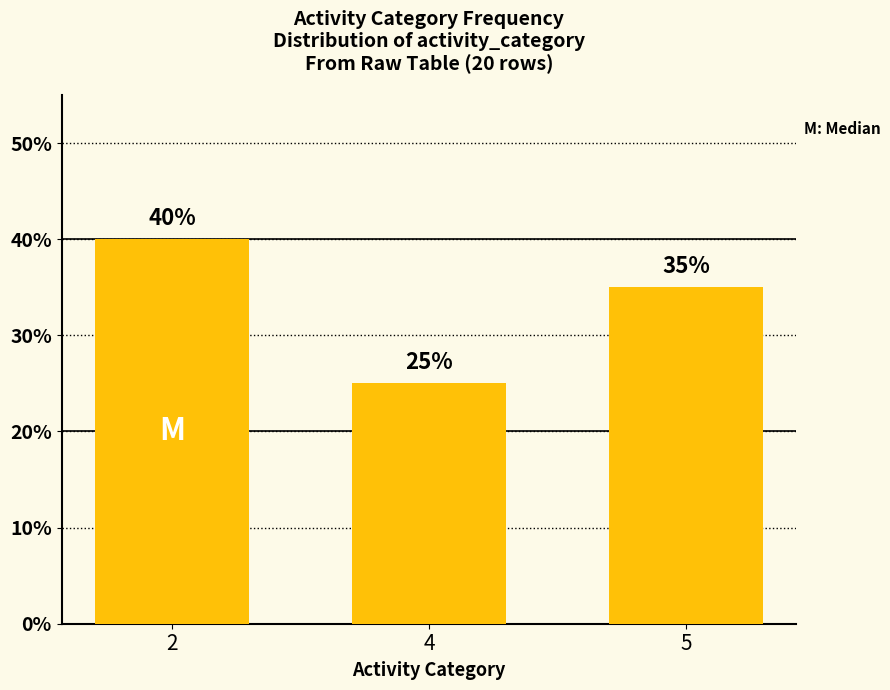

What is the difference between the maximum and second lowest values?

5